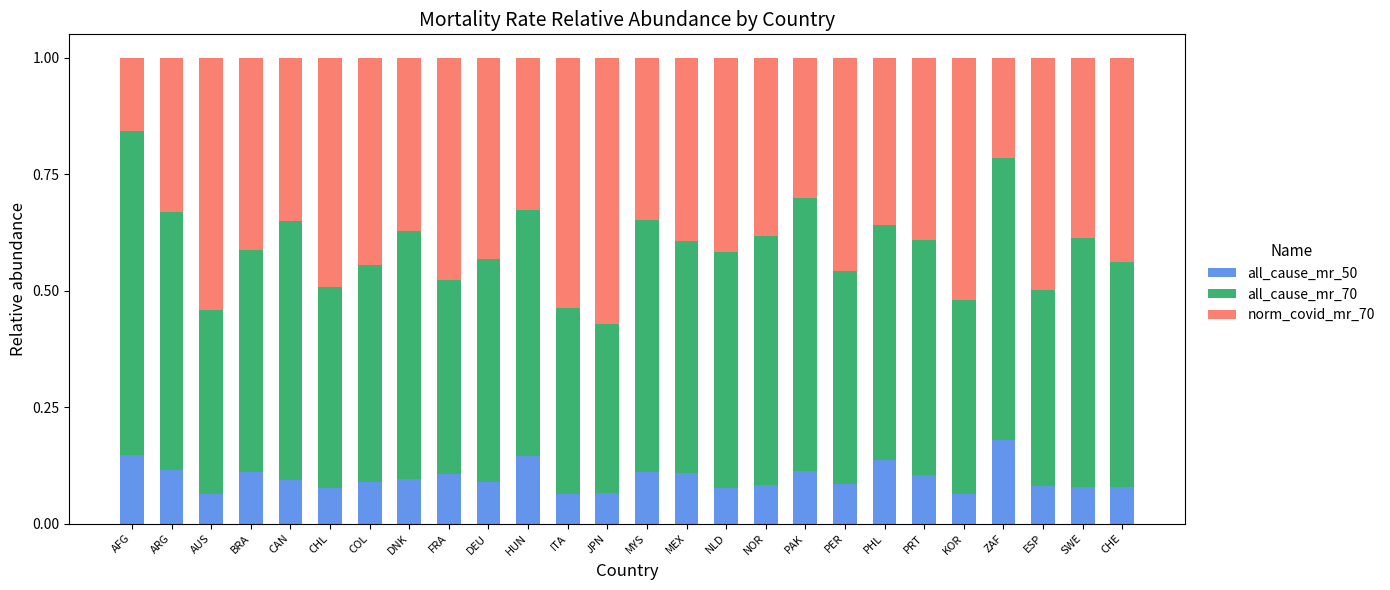

What is the total value across all series at CAN?

1.0